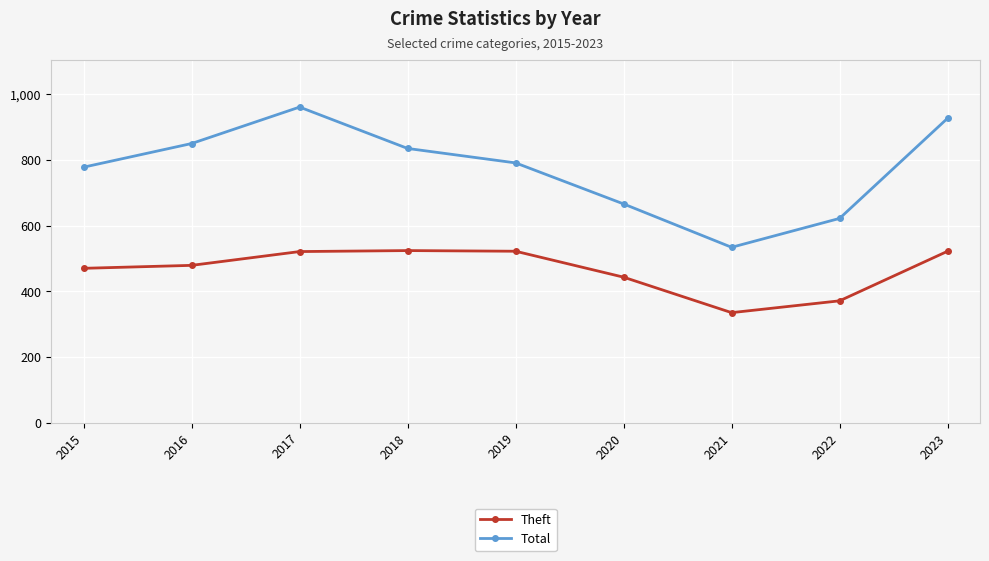

True or false: Total and Theft cross at least once.

False